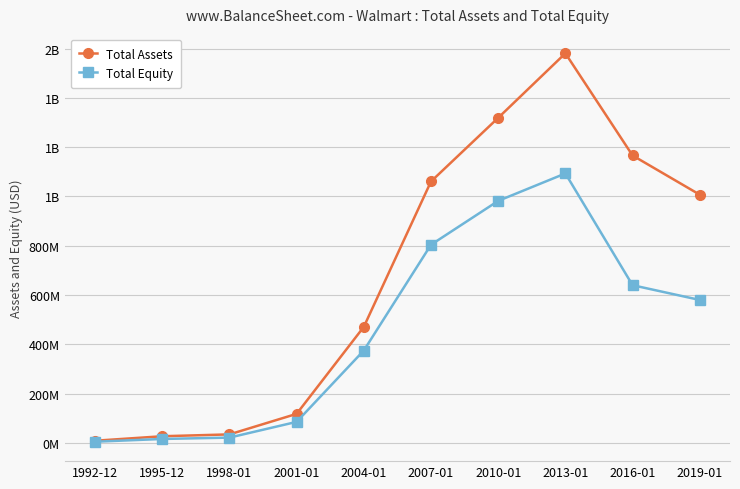

What are all the series names shown in the legend?

Total Assets, Total Equity